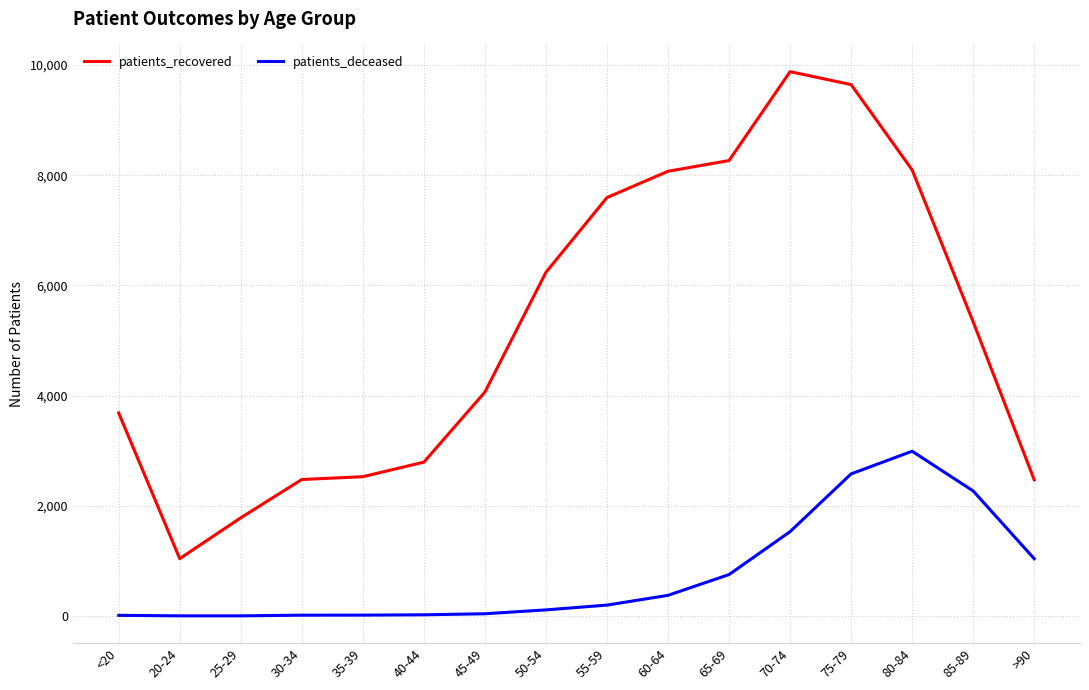

Is it true that patients_recovered equals 4064 at 45-49?

True